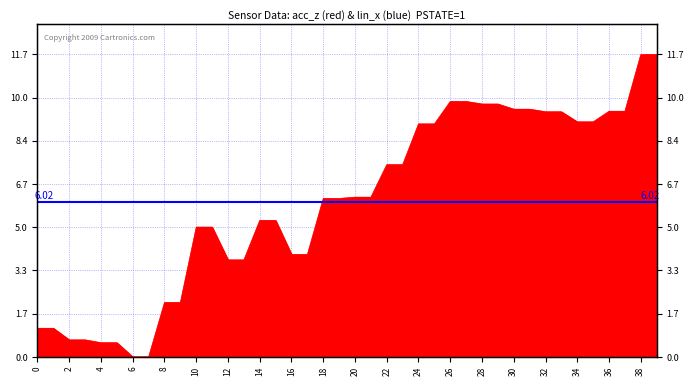

Where does the data first go above 6?

18